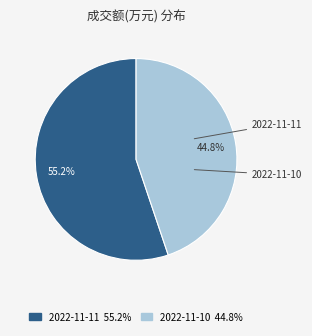

To the nearest percent, what portion does 2022-11-11 represent?

55%